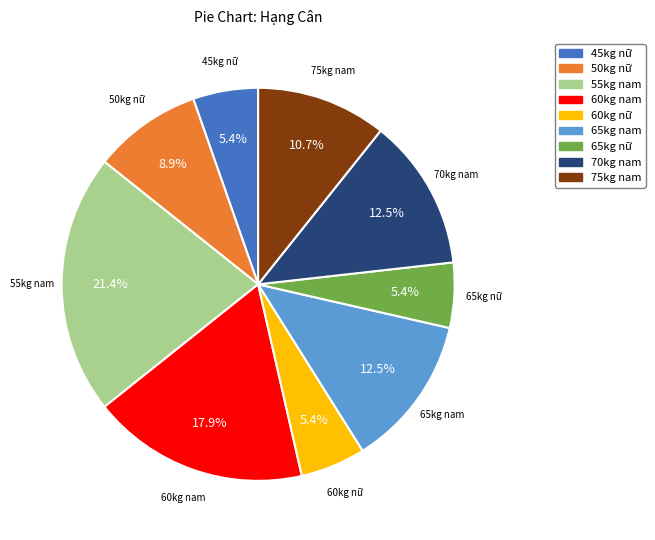

Is it true that 60kg nam is 18% of the pie?

True